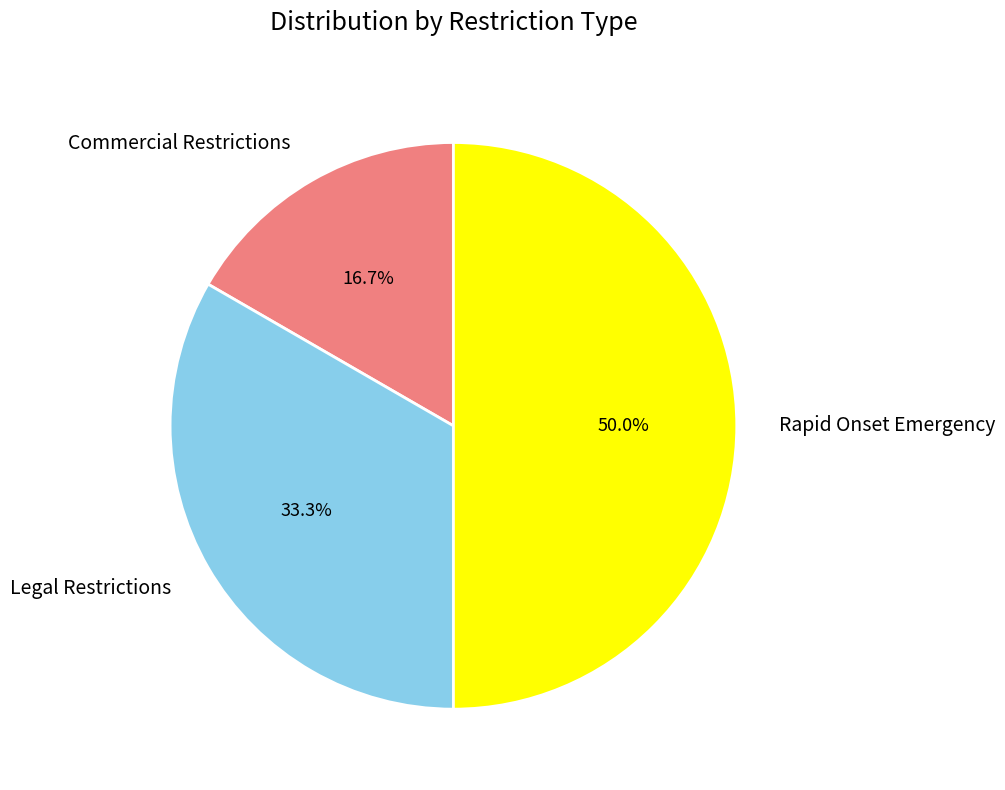

Is it true that Legal Restrictions is 44% of the pie?

False